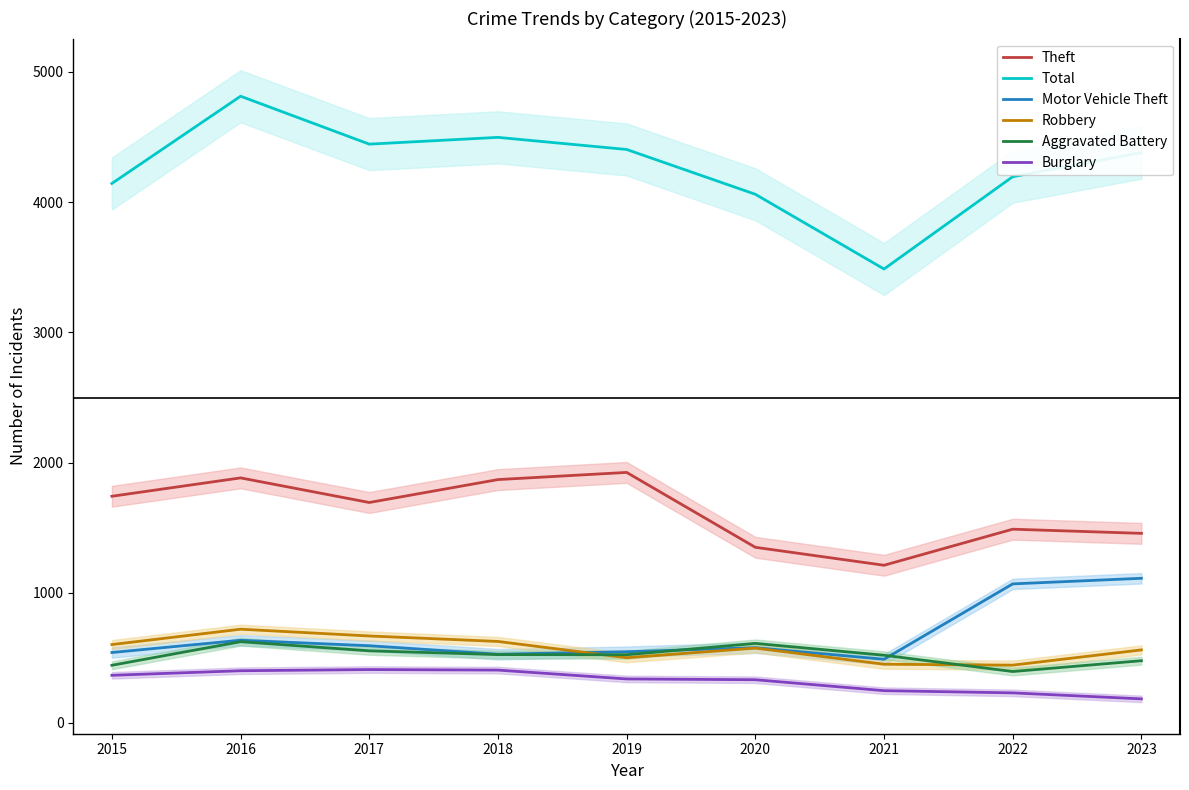

True or false: Burglary has a value of 361 at 2021.

False